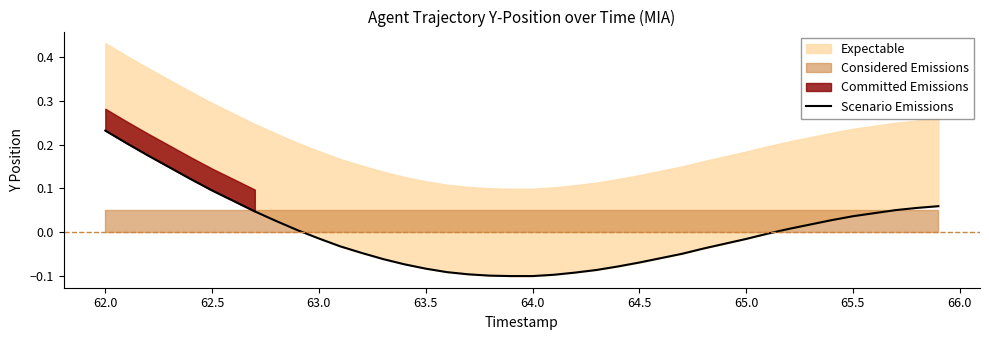

What is the difference between the maximum and minimum values?

0.3